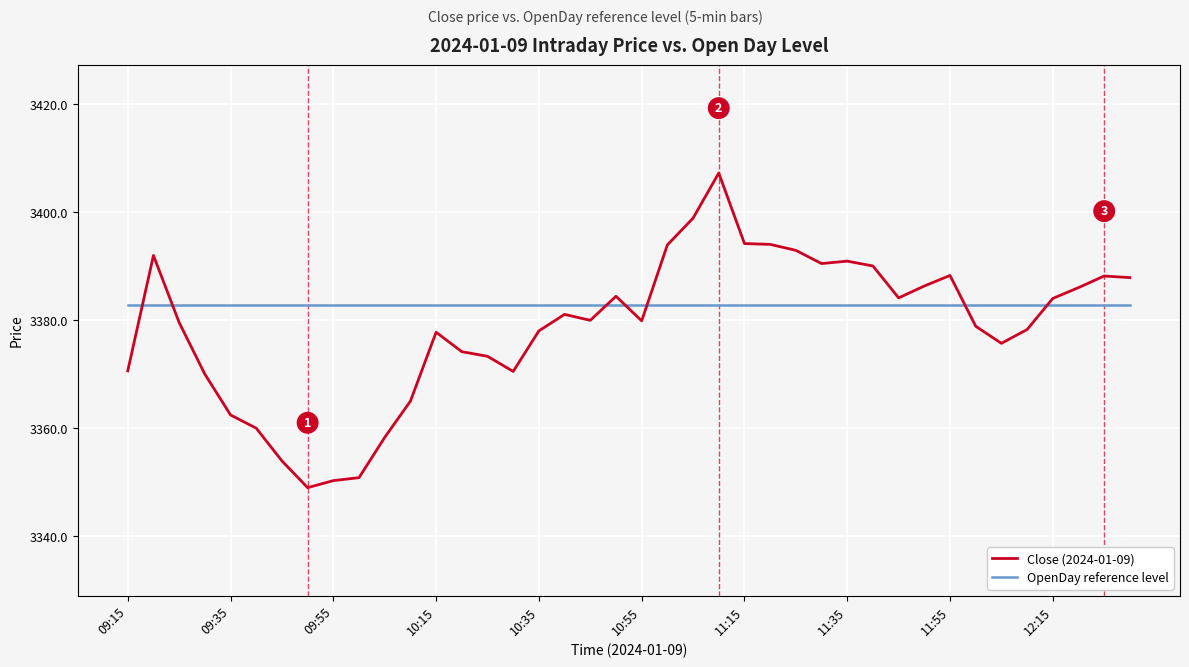

Rank the series by their maximum value, from lowest to highest.

OpenDay reference level, Close (2024-01-09)